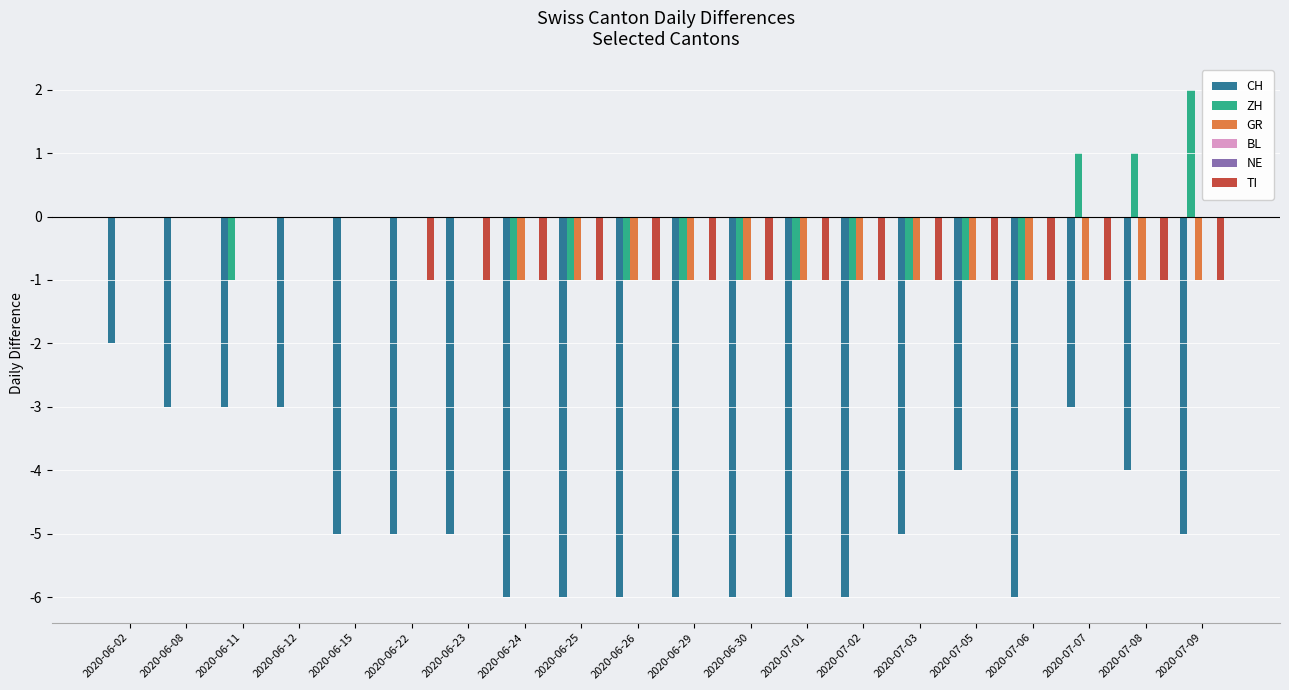

How many distinct data groups are displayed?

6